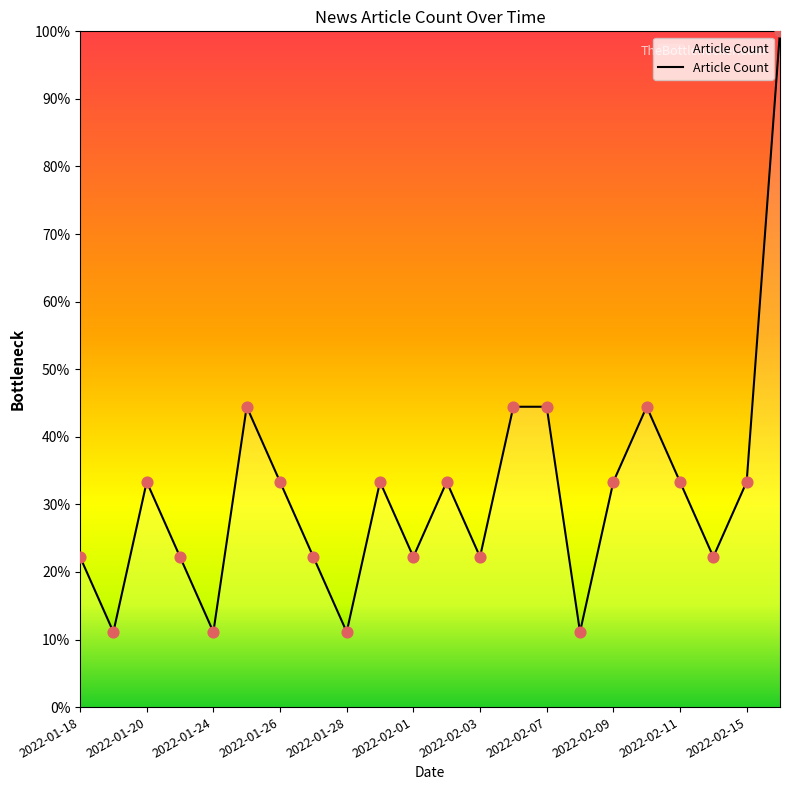

What is the maximum value shown in the chart?

100.0